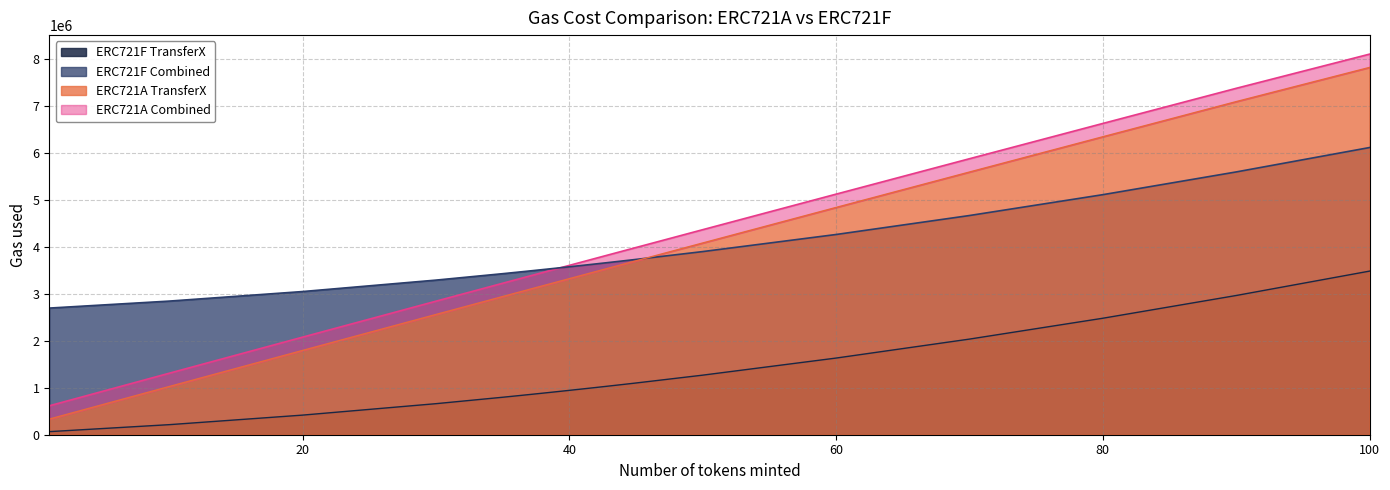

Which has a higher value, 90 or 40?

90